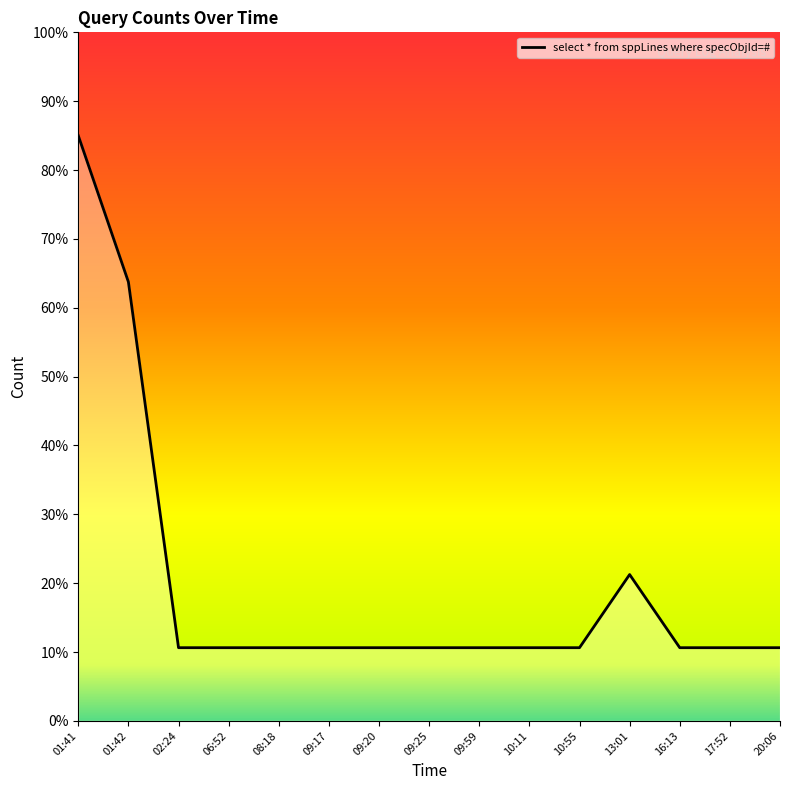

True or false: the data shows 0.5 at 17:52.

False